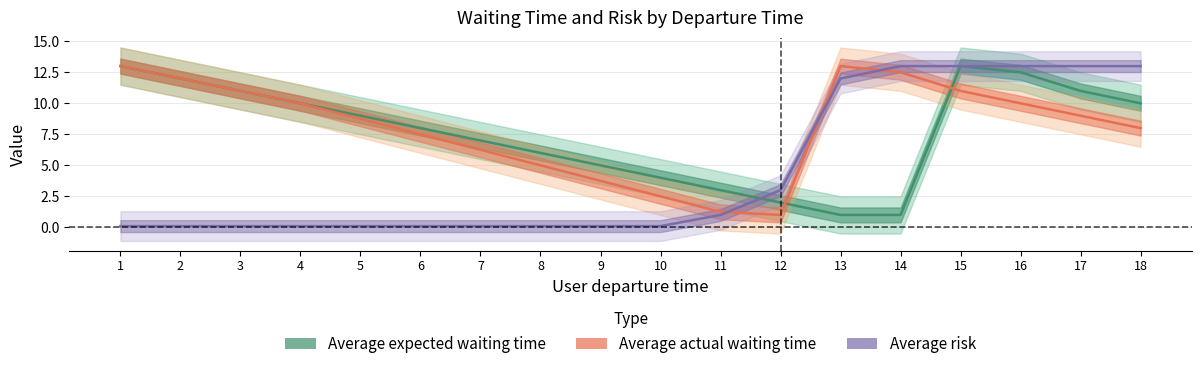

At 14, list the series in order from smallest to largest.

Average expected waiting time, Average actual waiting time, Average risk